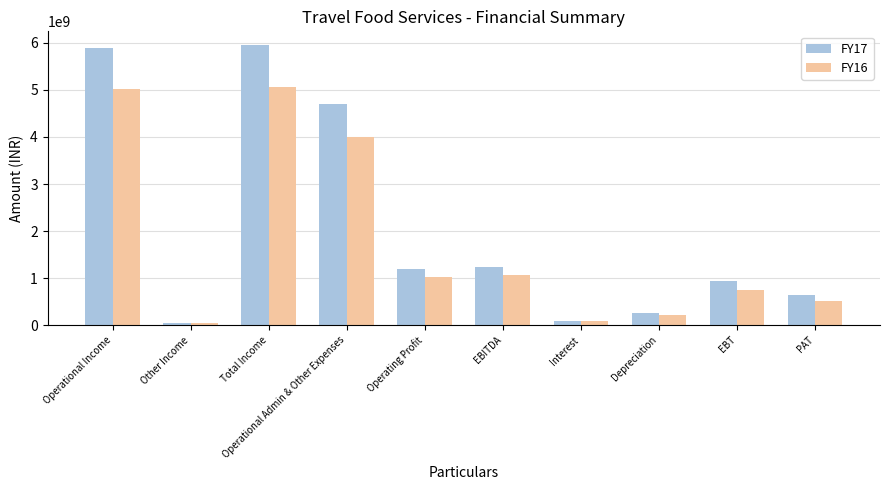

The FY16 series shows 509651813 at PAT. True or false?

True